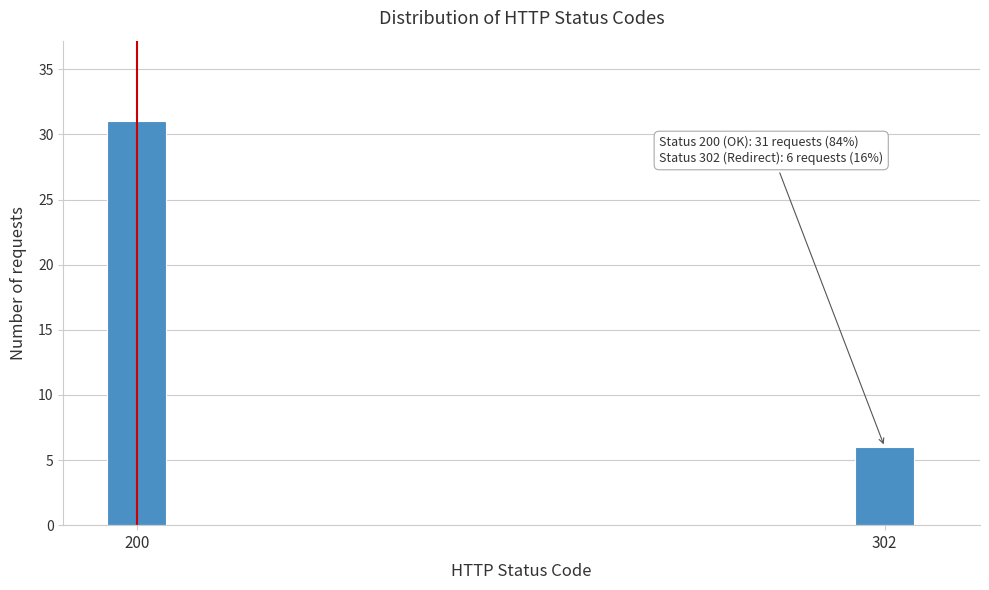

Reading right to left, what are all the values shown in this chart?

6	31